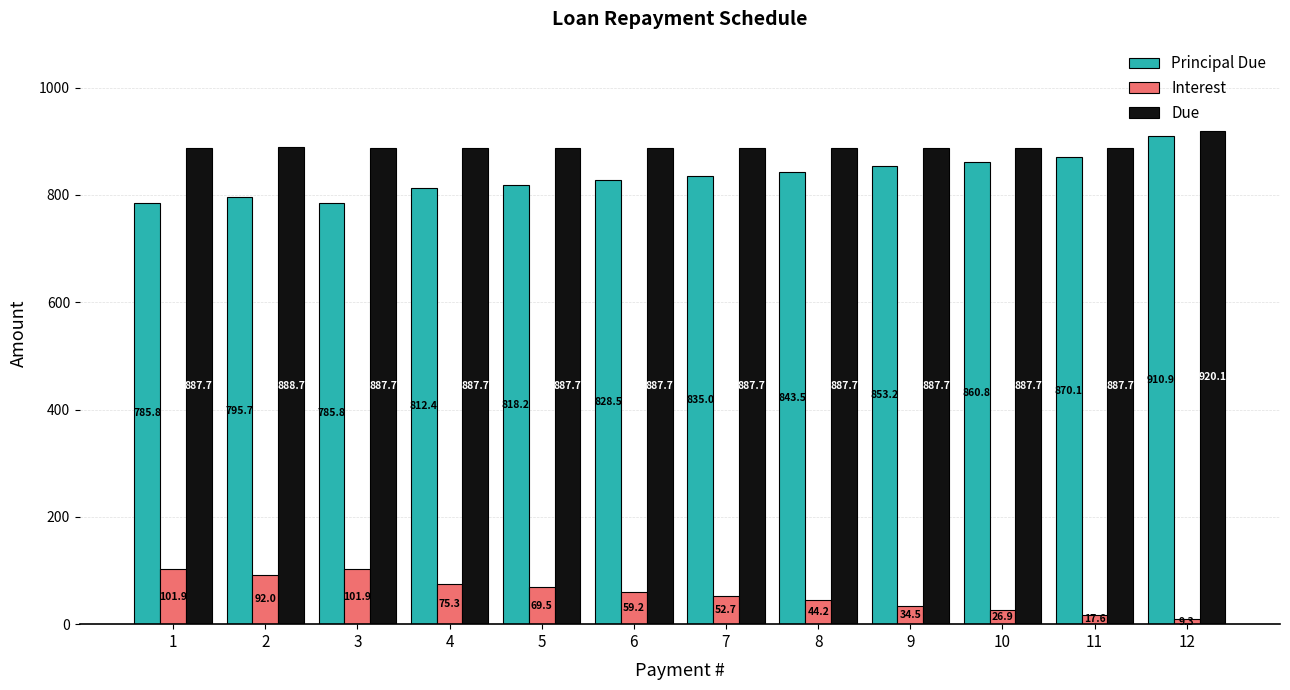

True or false: Principal Due has a value of 795.7 at 2.

True